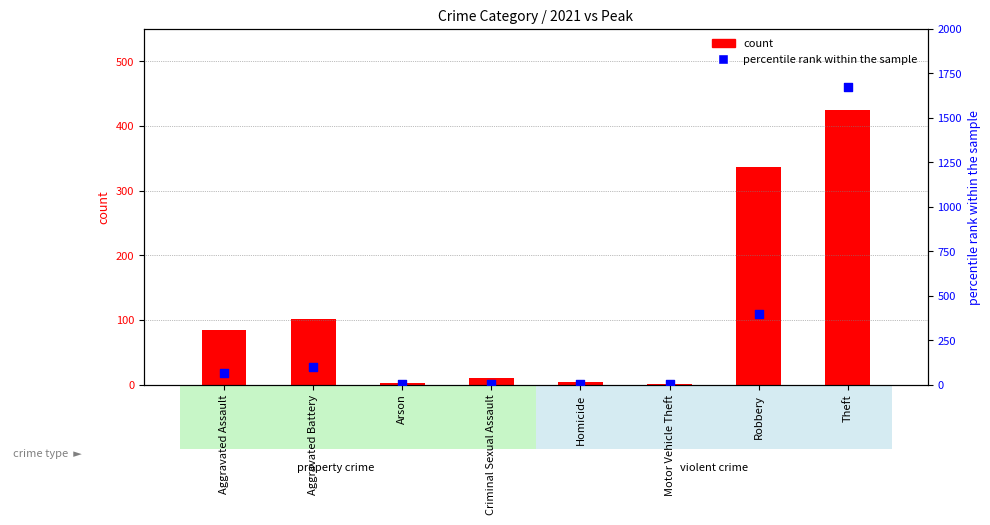

Is the value of percentile rank within the sample at Homicide greater than the value of count at Motor Vehicle Theft?

Yes